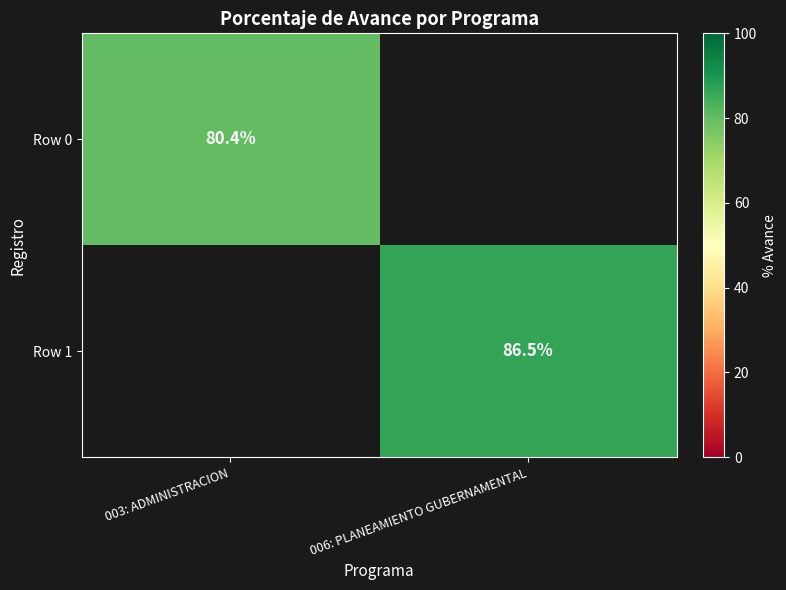

Which label corresponds to the smallest value in the chart?

003: ADMINISTRACION